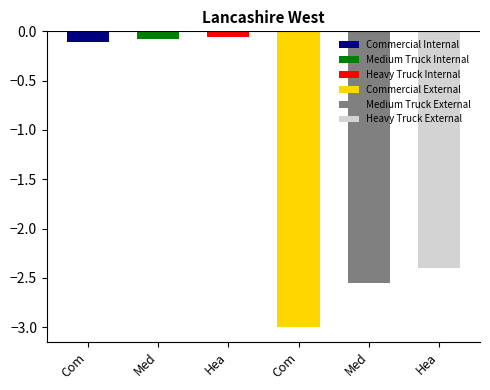

Which label corresponds to the smallest value in the chart?

Commercial External